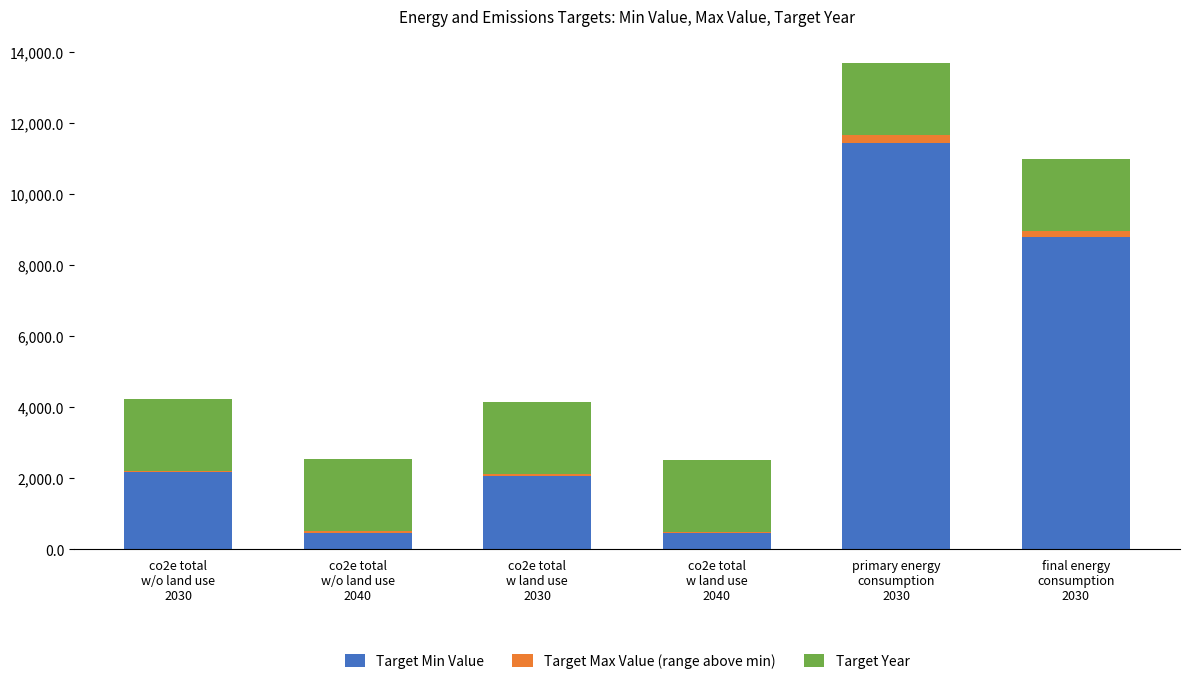

What is the highest value of the Target Min Value series?

11427.3